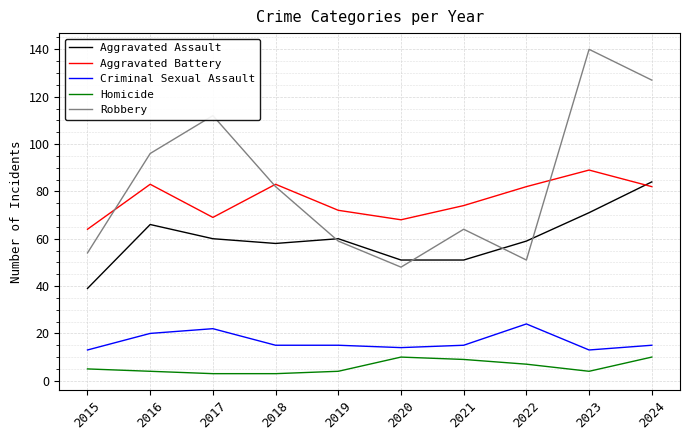

What is the sum of the Aggravated Battery values at 2020 and 2024?

150